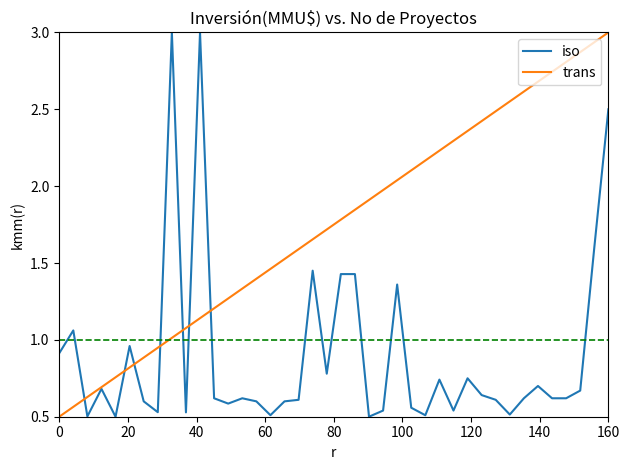

List the series in order of their overall mean, highest first.

trans, iso